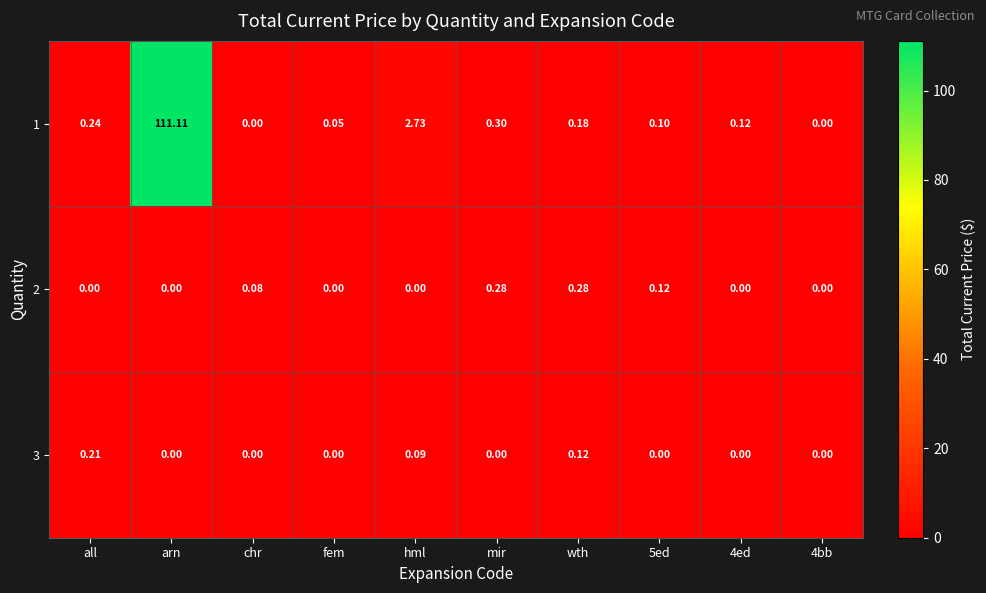

Count the number of categories in the chart.

10